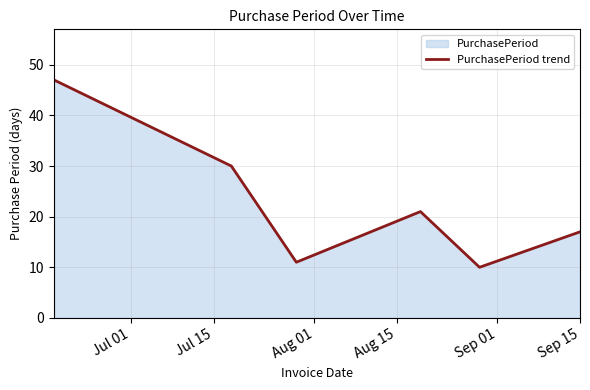

True or false: there are more than 2 points higher than both neighbors.

False